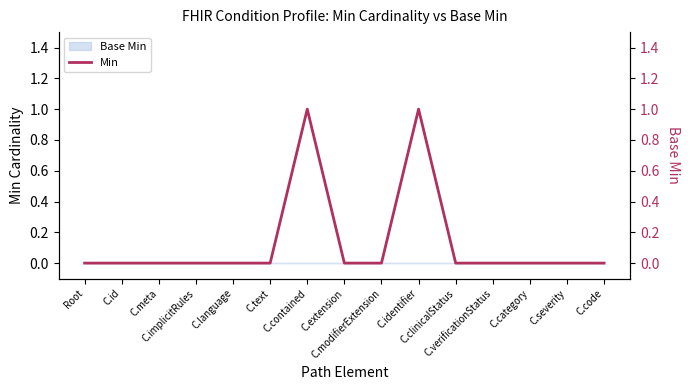

Rank the categories by value from lowest to highest.

Root, C.id, C.meta, C.implicitRules, C.language, C.text, C.extension, C.modifierExtension, C.clinicalStatus, C.verificationStatus, C.category, C.severity, C.code, C.contained, C.identifier